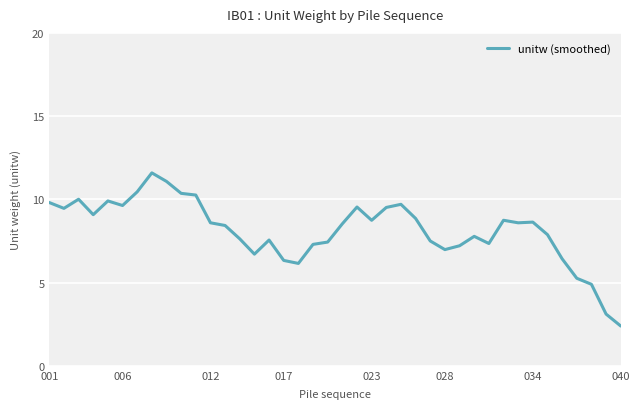

What is the maximum value shown in the chart?

11.6